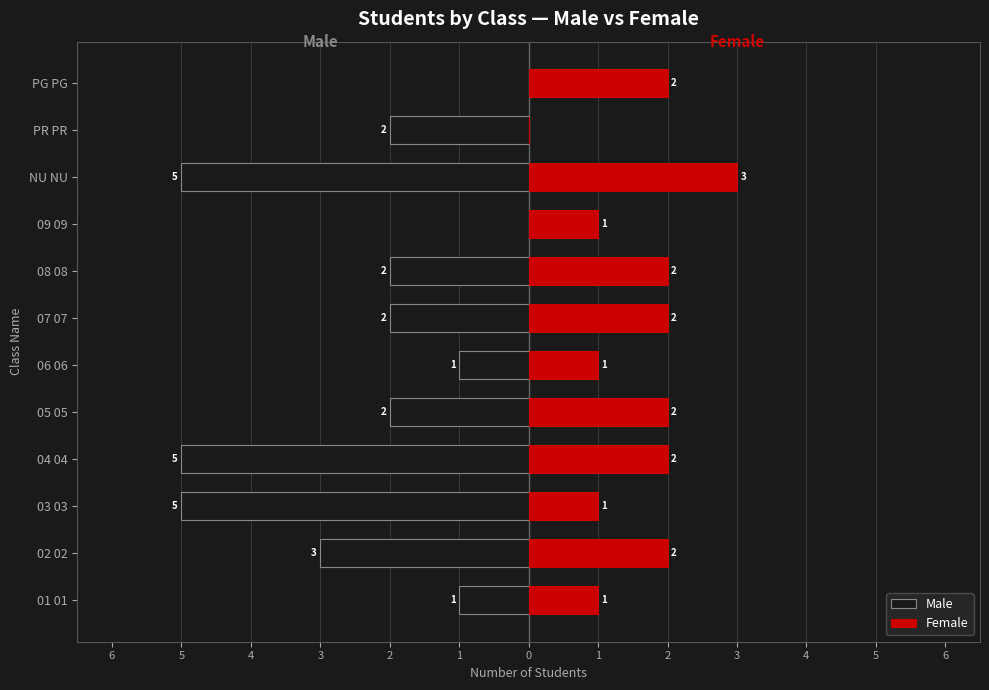

What value does the Male series have at 04 04?

-5